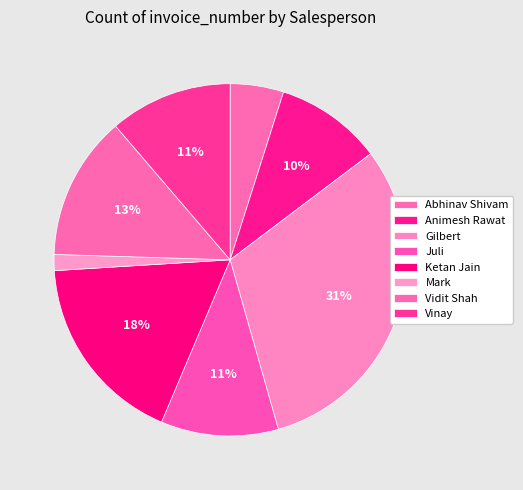

Which category has the biggest portion of the pie?

Gilbert